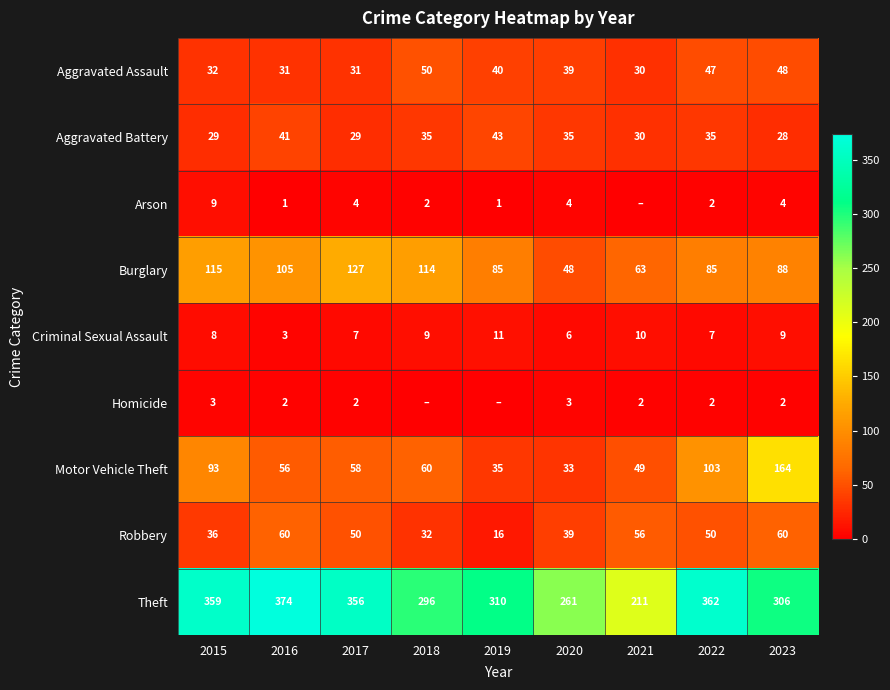

How many categories are shown in the chart?

9